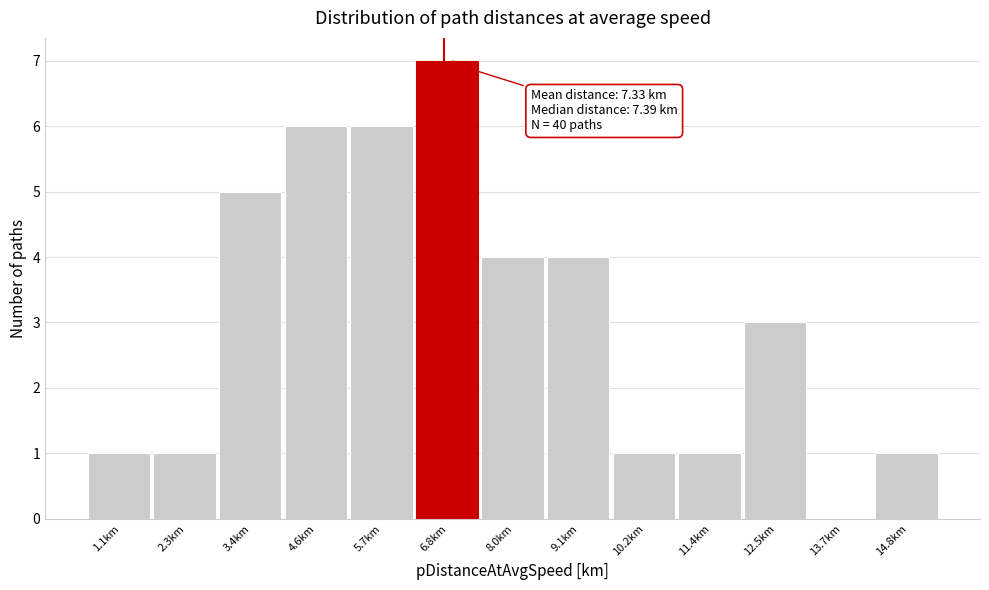

Reading left to right, transcribe all the data shown in this chart.

1.1km=1	2.3km=1	3.4km=5	4.6km=6	5.7km=6	6.8km=7	8.0km=4	9.1km=4	10.2km=1	11.4km=1	12.5km=3	13.7km=0	14.8km=1